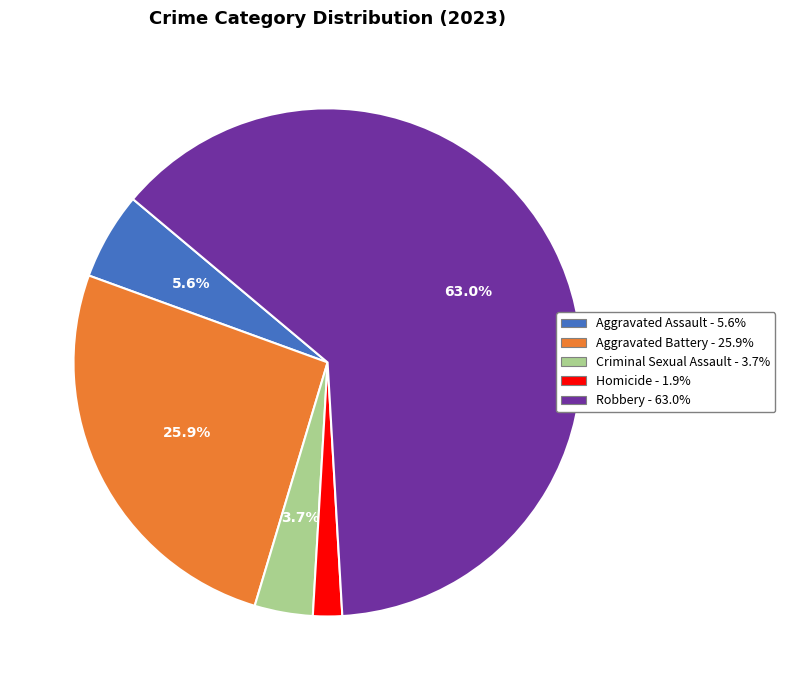

How many segments does this pie chart have?

5